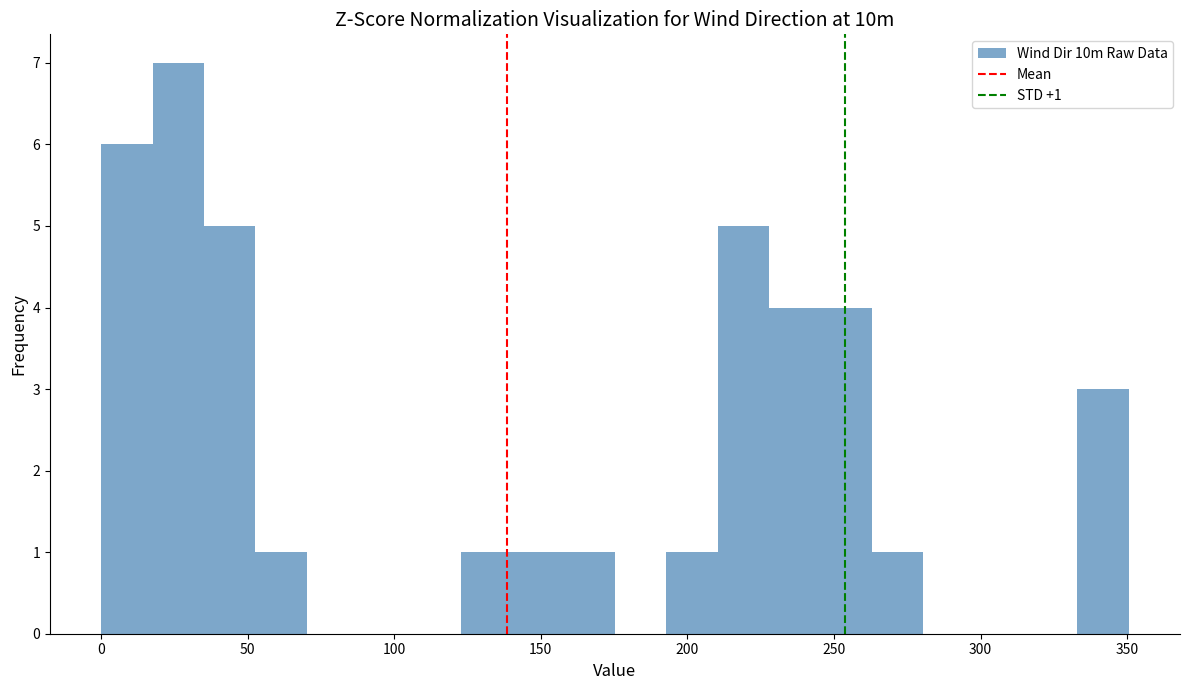

Read against the x-axis, roughly where is the centre of the tallest bar?

25